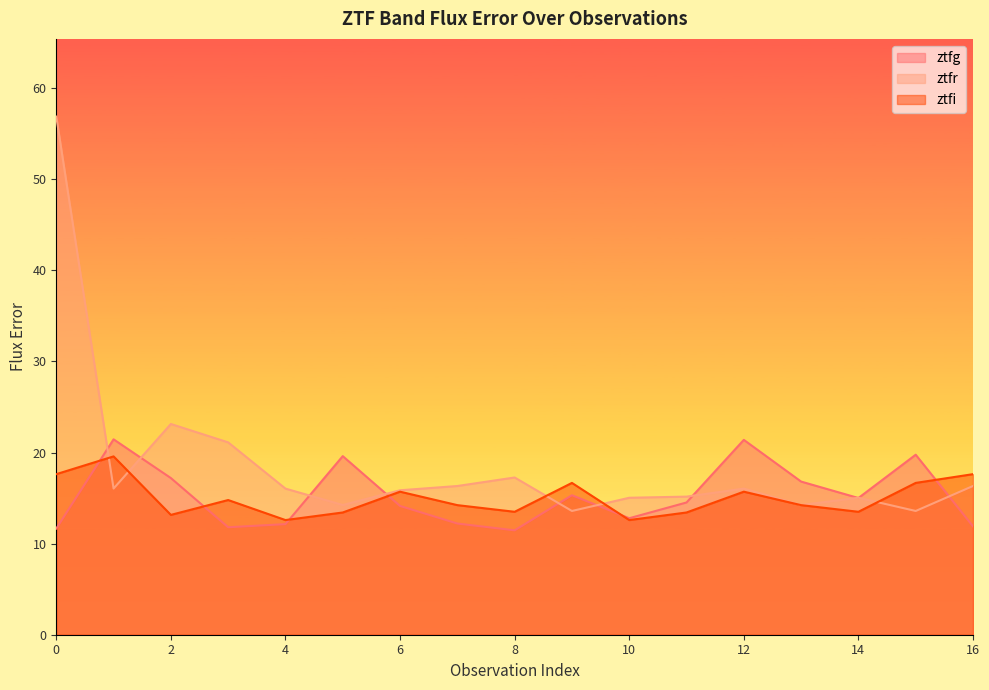

At which label is ztfr closest to 35?

2